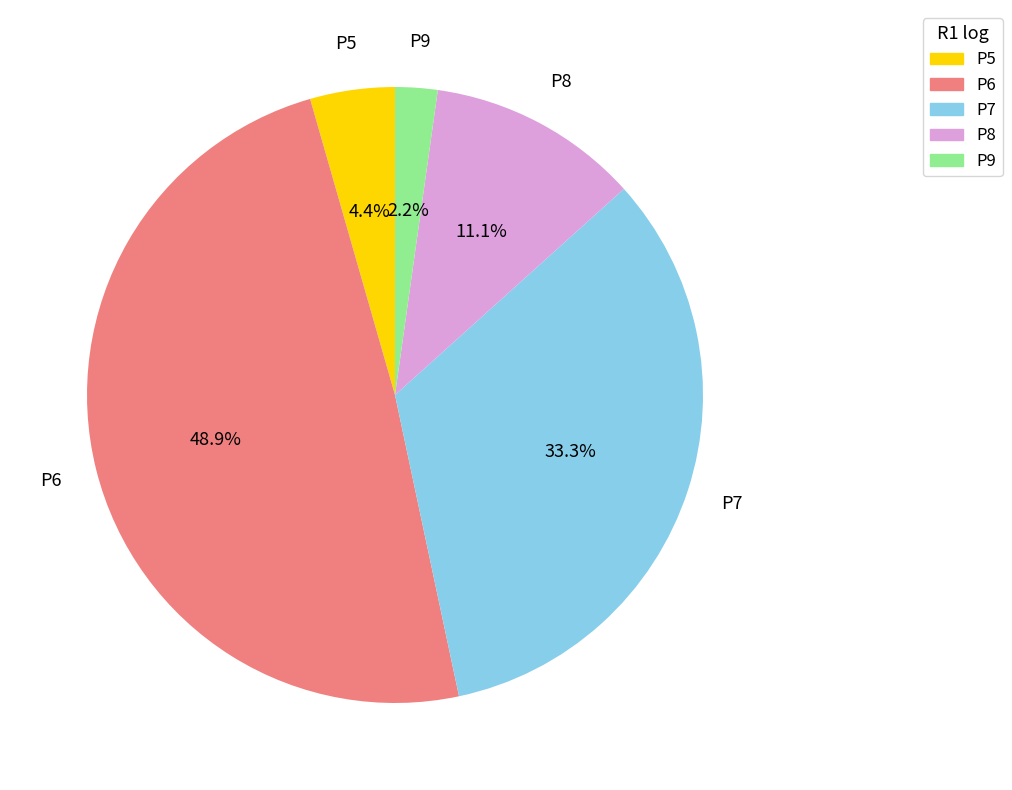

How many segments does this pie chart have?

5